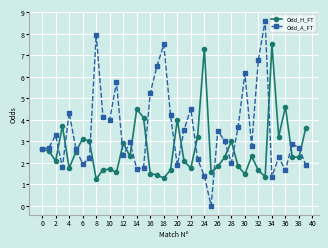

True or false: Odd_A_FT has more than 0 interior local peaks.

True